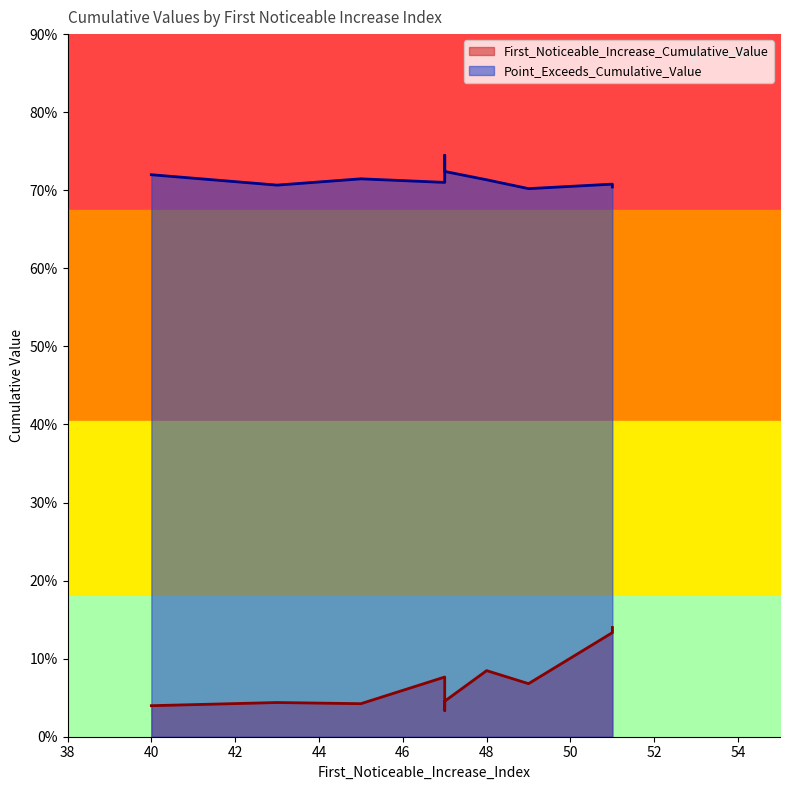

Rank the series by their average value, from lowest to highest.

First_Noticeable_Increase_Cumulative_Value, Point_Exceeds_Cumulative_Value